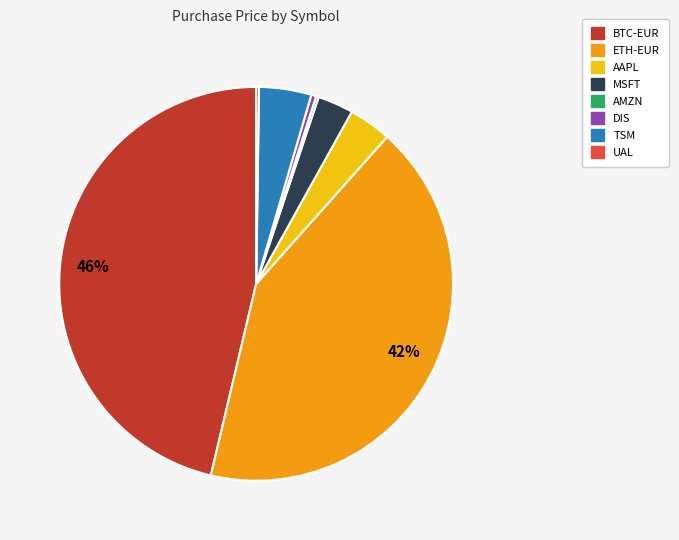

Does any single category account for the majority?

No